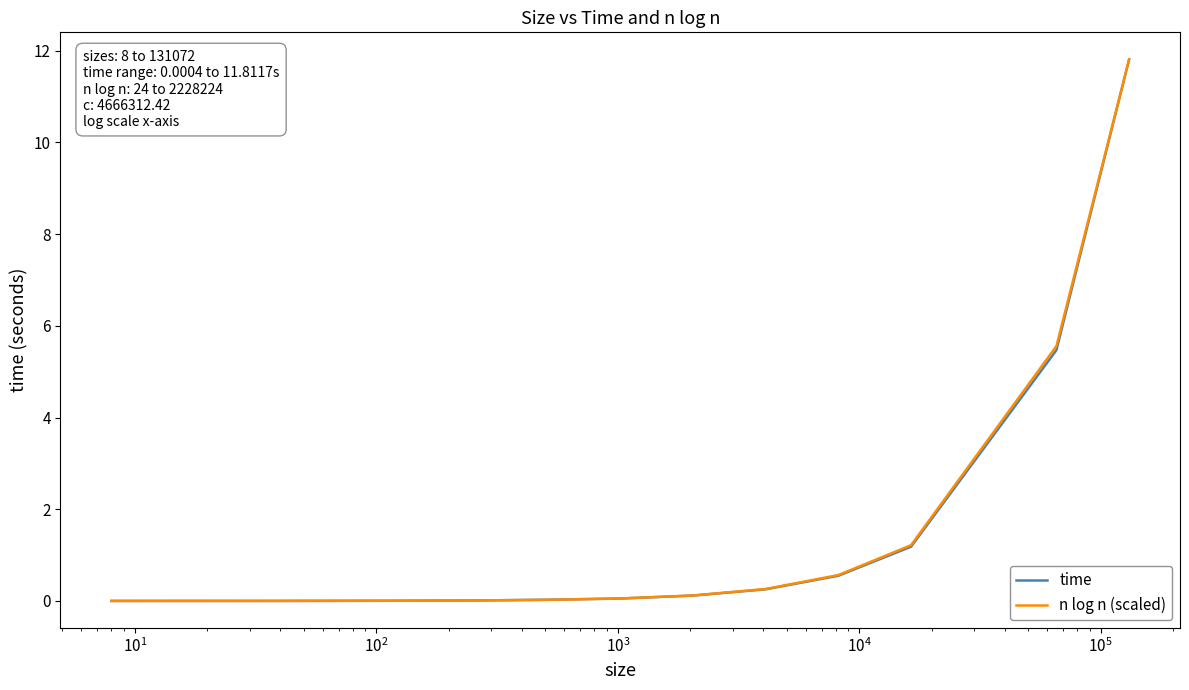

What is the highest value of the time series?

11.8